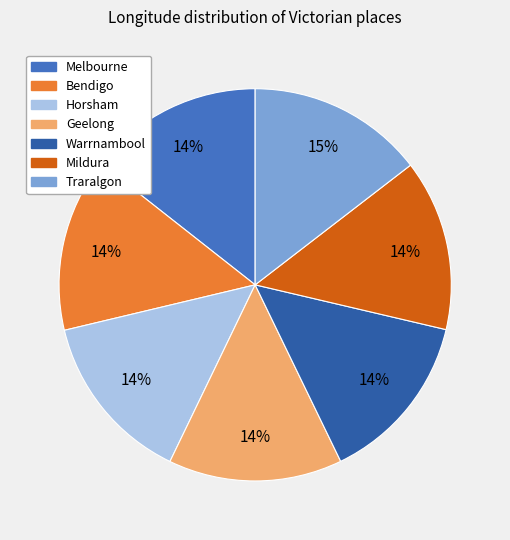

Is there a majority slice in this chart?

No